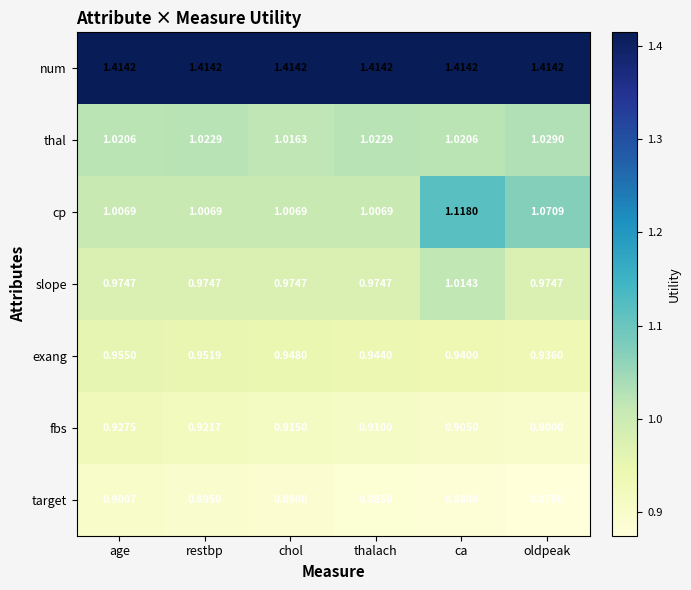

At which label does fbs reach its peak?

age